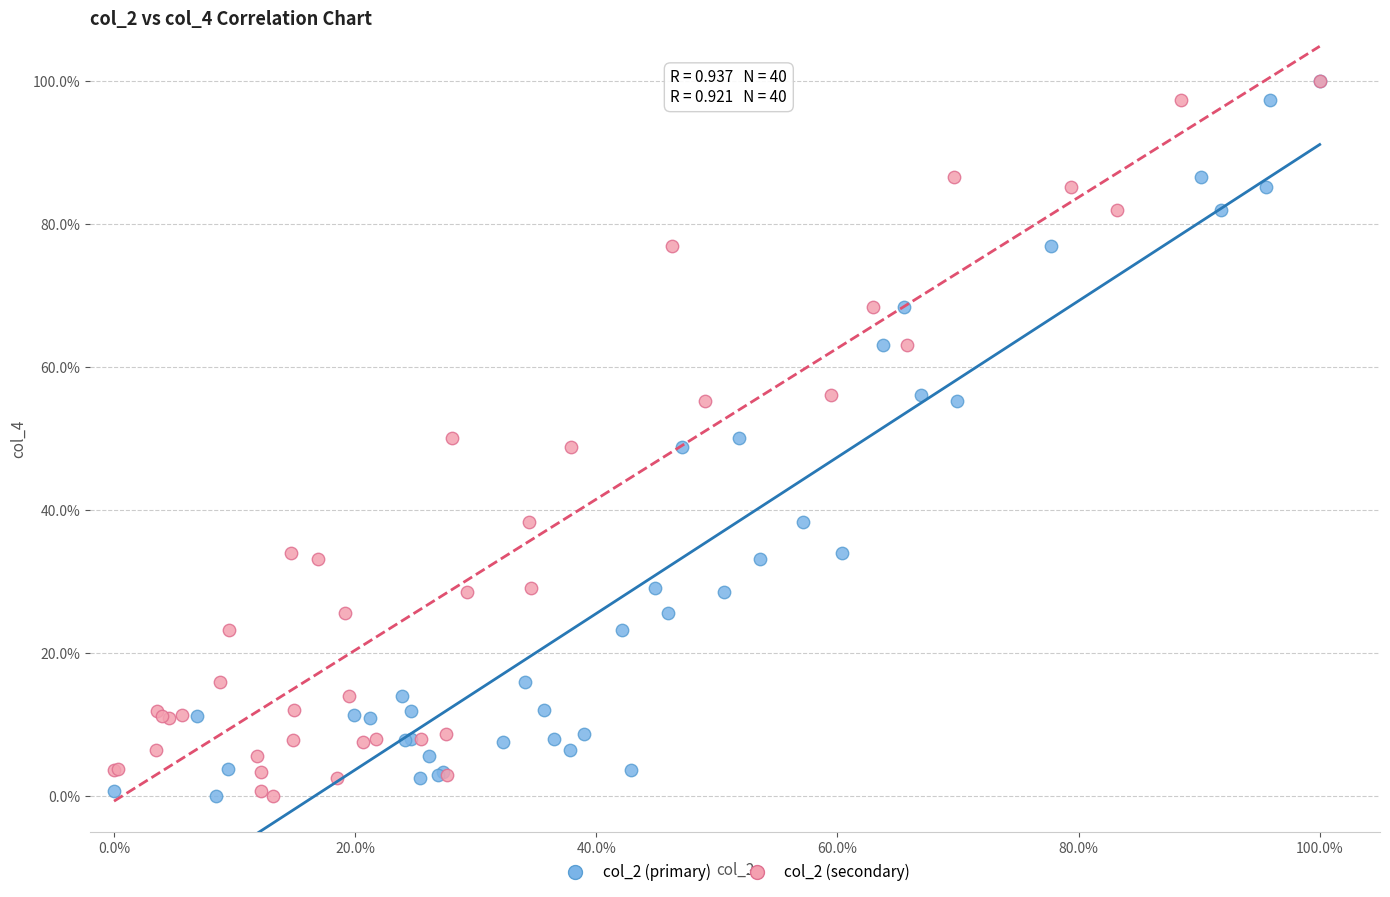

What are all the series names shown in the legend?

col_2 (primary), col_2 (secondary)